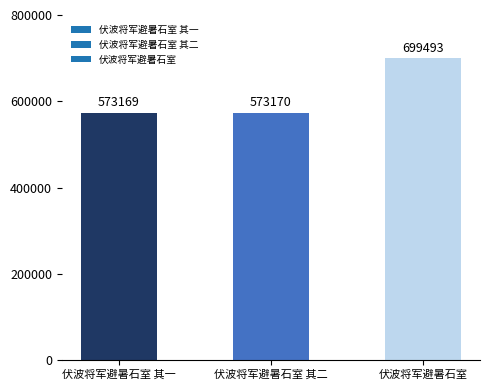

What is the label of the 3rd bar from the left?

伏波将军避暑石室